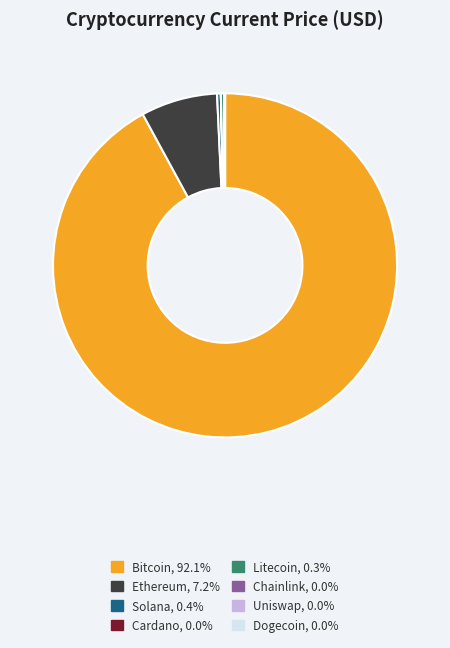

Is there a majority slice in this chart?

Yes